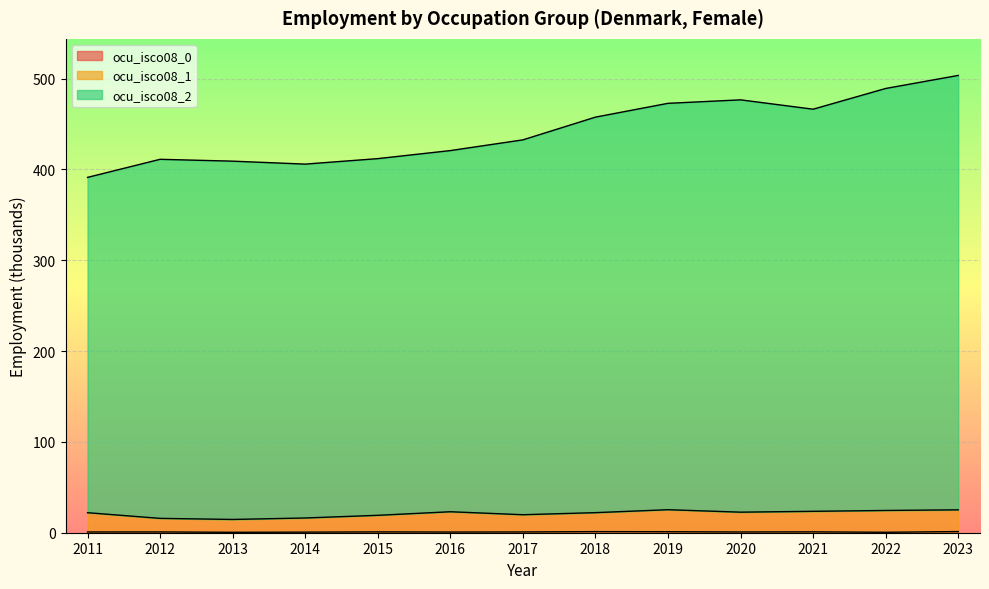

Reading right to left, what are all the values shown in this chart?

ocu_isco08_0: 2023=1.3	2022=0.5	2021=1.0	2020=0.8	2019=1.1	2018=1.2	2017=0.8	2016=0.8	2015=0.9	2014=0.6	2013=0.5	2012=0.9	2011=0.8
ocu_isco08_1: 2023=25.2	2022=24.5	2021=23.6	2020=22.6	2019=25.3	2018=22.1	2017=19.8	2016=23.1	2015=19.2	2014=16.2	2013=14.6	2012=15.8	2011=22.0
ocu_isco08_2: 2023=503.5	2022=489.2	2021=466.3	2020=476.6	2019=472.8	2018=457.6	2017=432.6	2016=420.8	2015=411.9	2014=405.9	2013=409.1	2012=411.2	2011=391.3